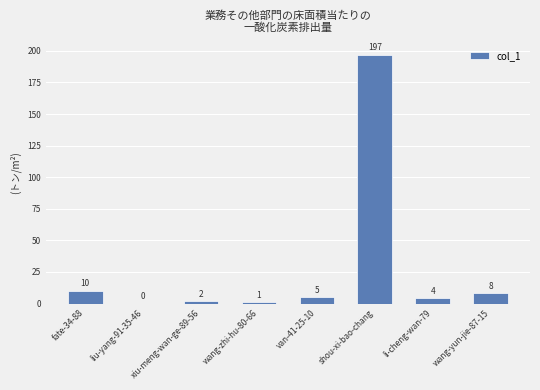

At which category does the chart reach its peak across all series?

shou-xi-bao-chang